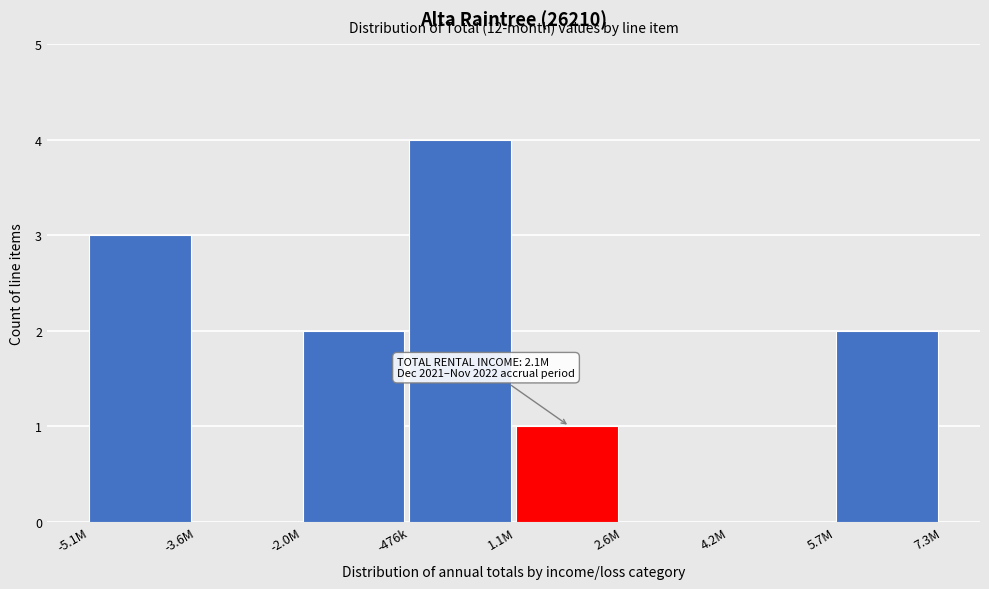

Reading left to right, transcribe all the data shown in this chart.

-5.1M=3	-3.6M=0	-2.0M=2	-476k=4	1.1M=1	2.6M=0	4.2M=0	5.7M=2